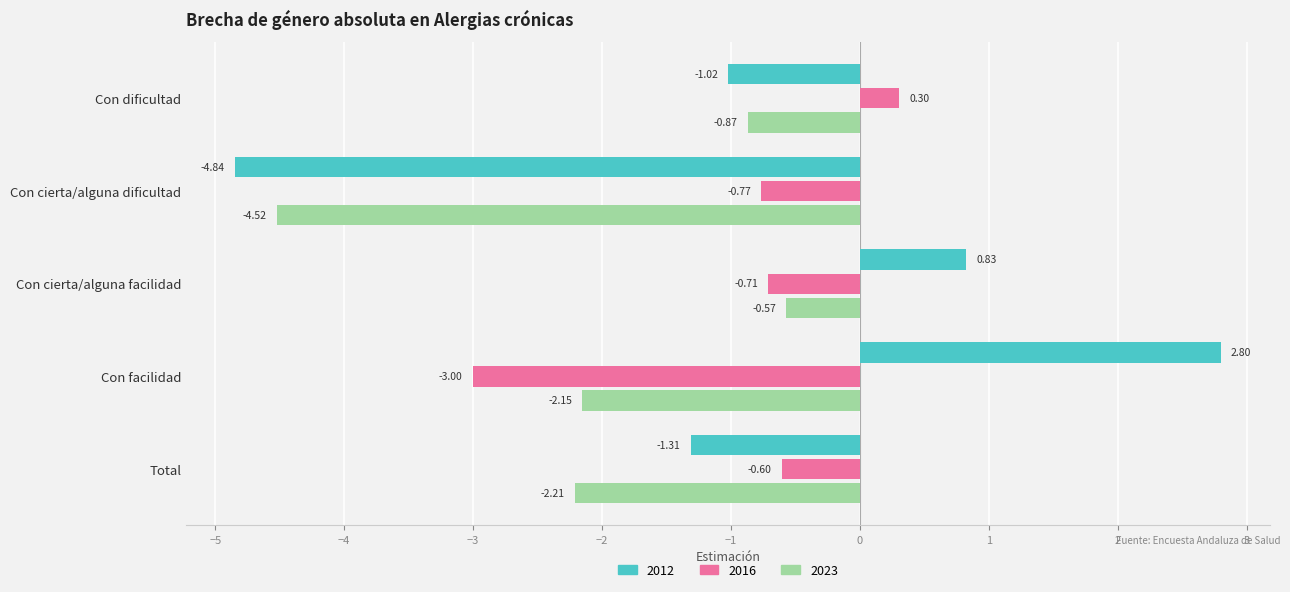

Which category has the highest value across all series?

Con facilidad